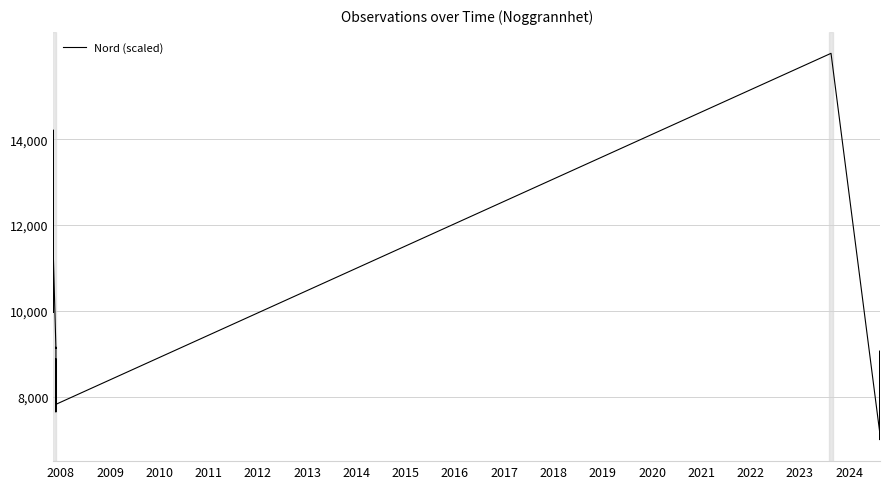

Does the chart display data point markers on the line(s)?

No